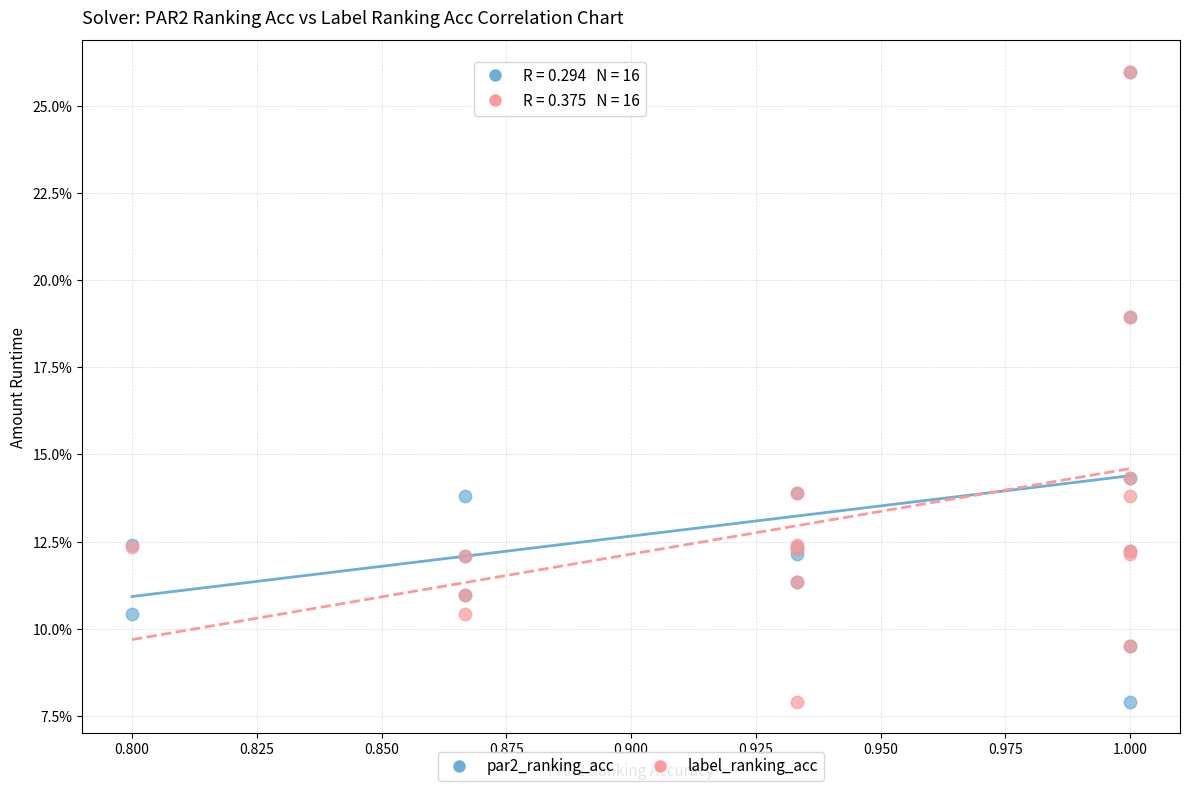

What are all the series names shown in the legend?

par2_ranking_acc, label_ranking_acc